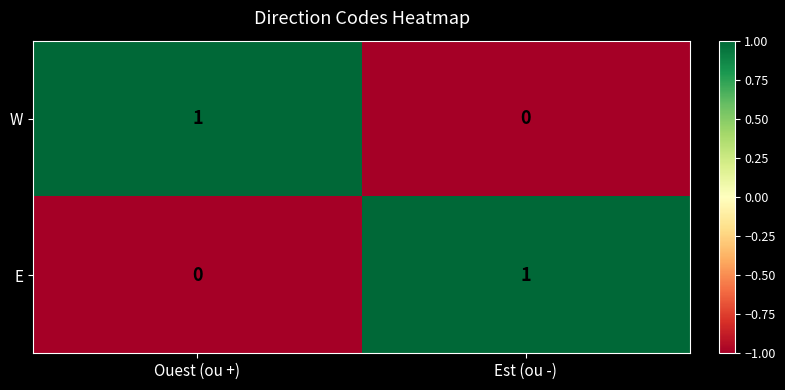

At which label is E closest to 0?

Ouest (ou +)